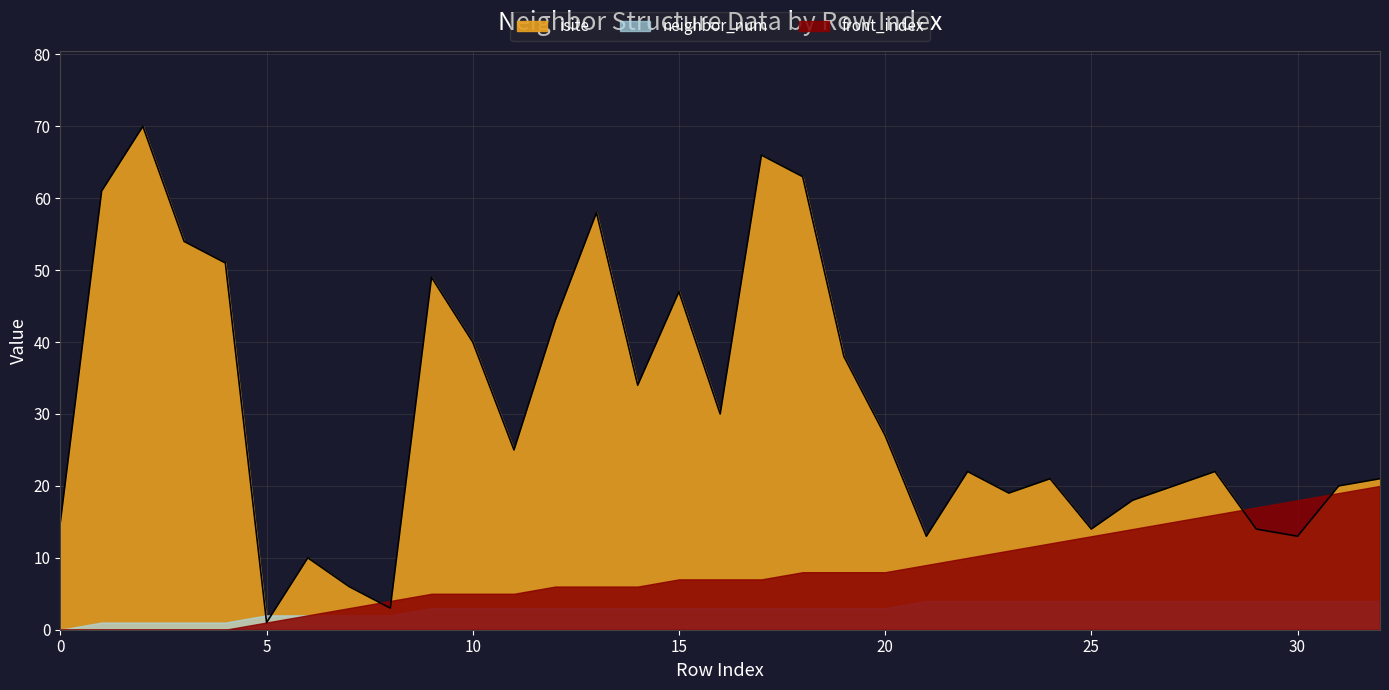

Does the chart have visible grid lines?

Yes